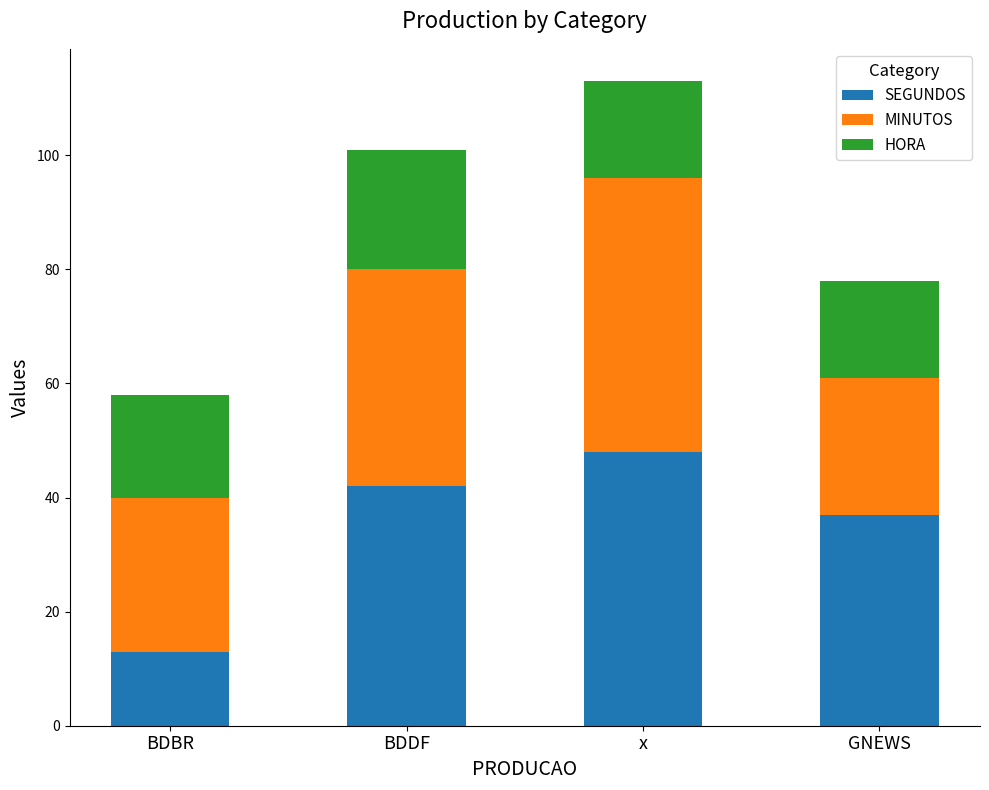

Is it true that SEGUNDOS equals 13 at BDBR?

True